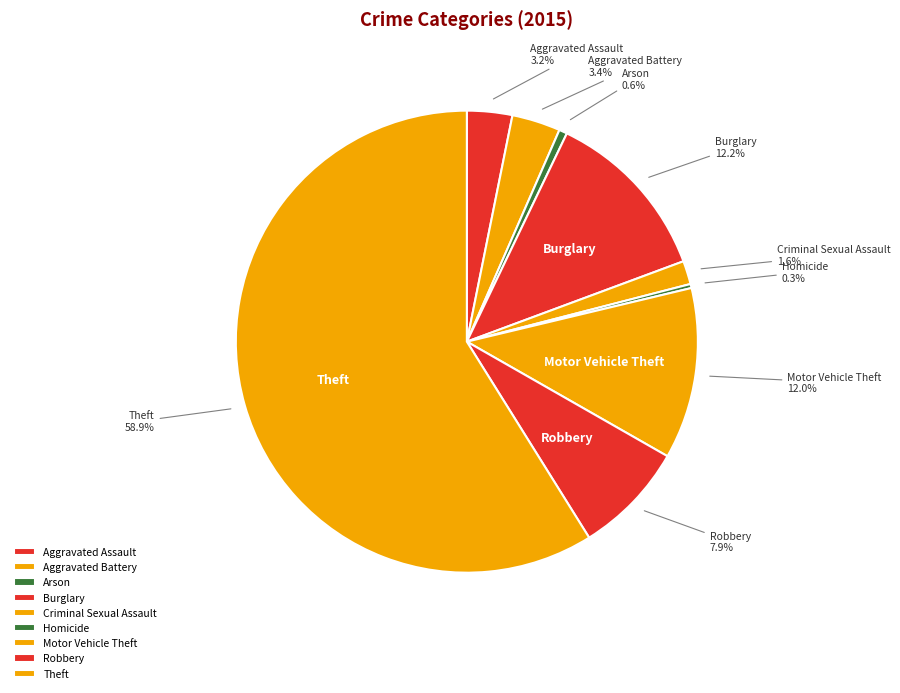

Is it true that Aggravated Assault is 3% of the pie?

True